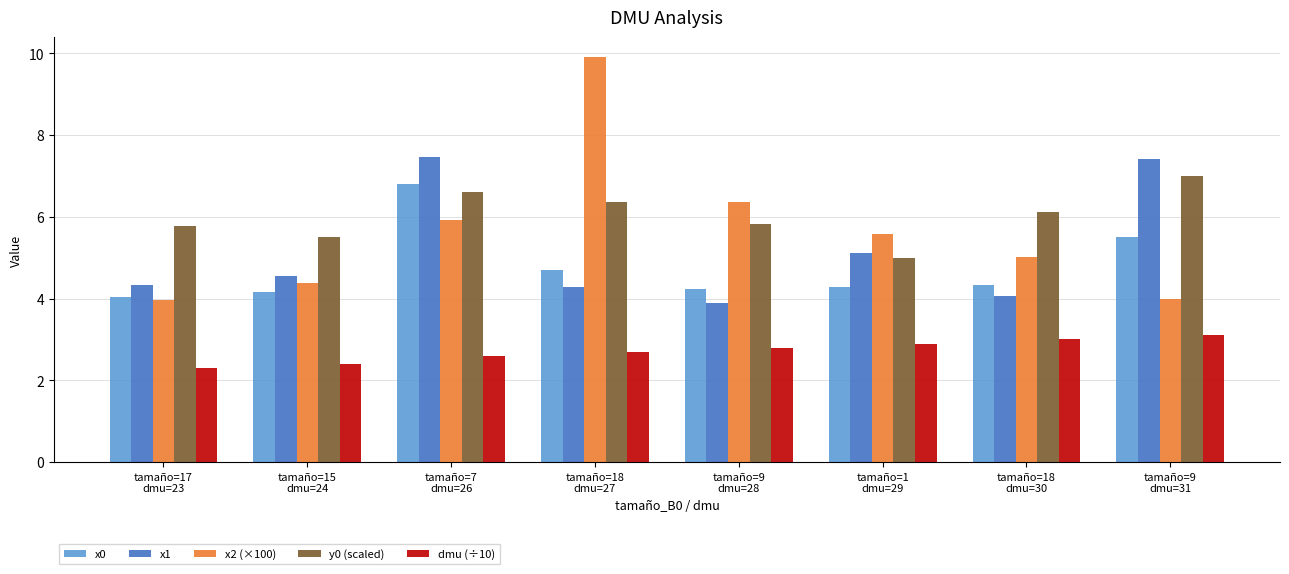

What is the difference between the maximum and minimum values in the y0 (scaled) series?

2.0